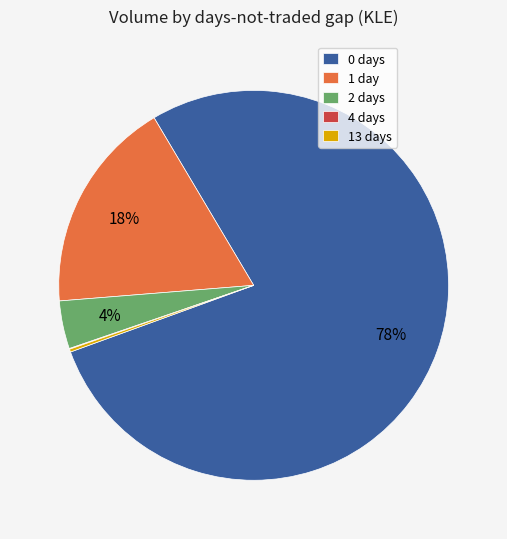

Is 0 days the majority of the pie?

Yes